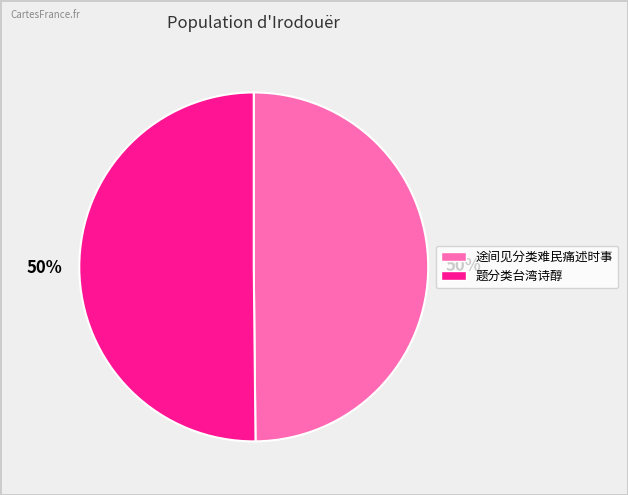

How many slices are in this pie chart?

2